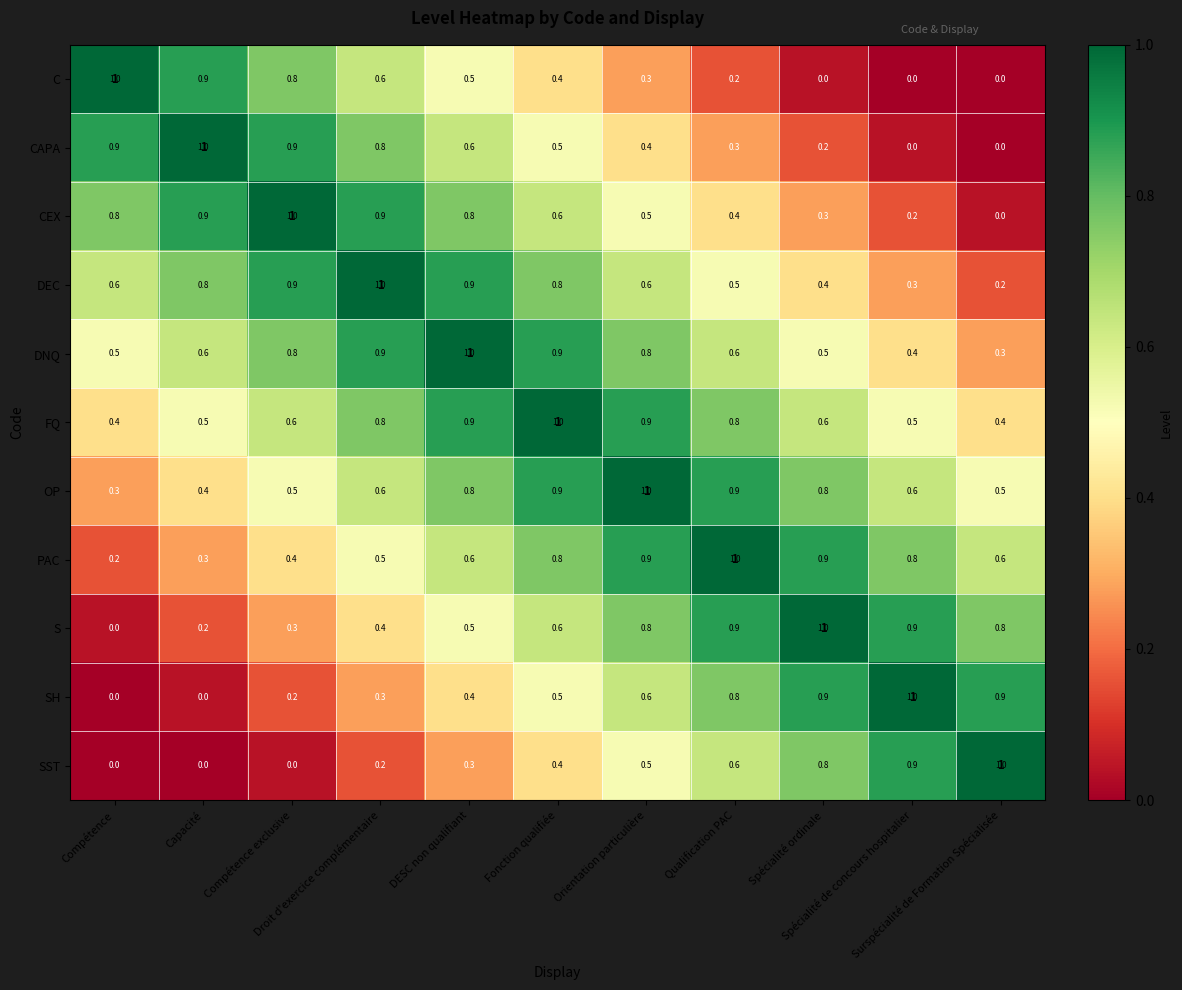

What is the difference between the maximum and second lowest values in the C series?

1.0